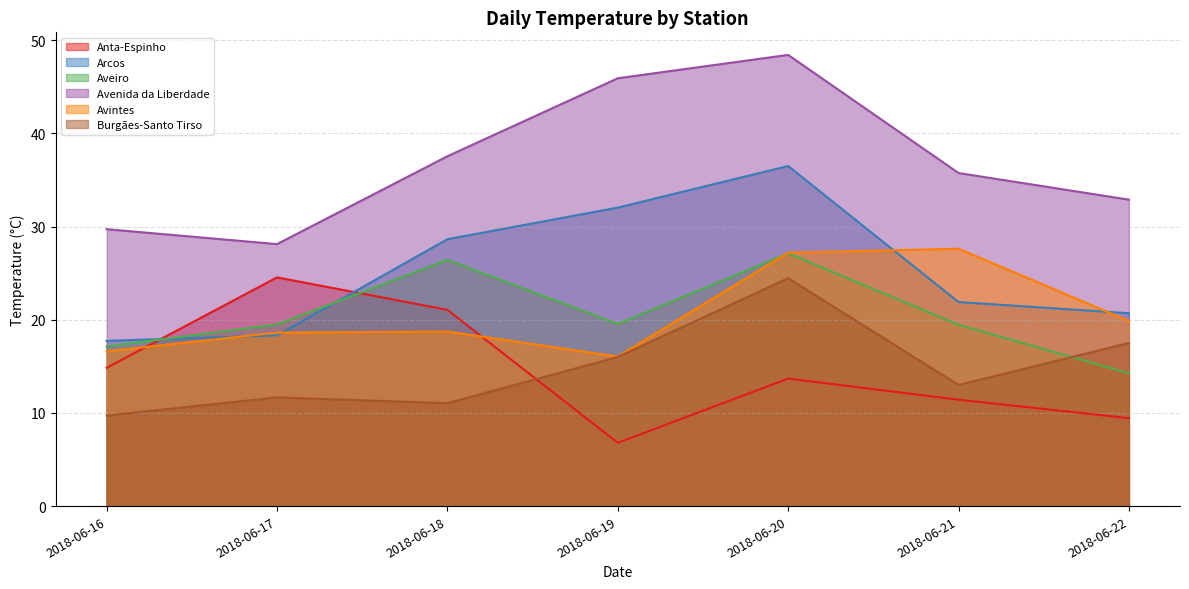

What value does the Avenida da Liberdade series have at 2018-06-19?

45.9